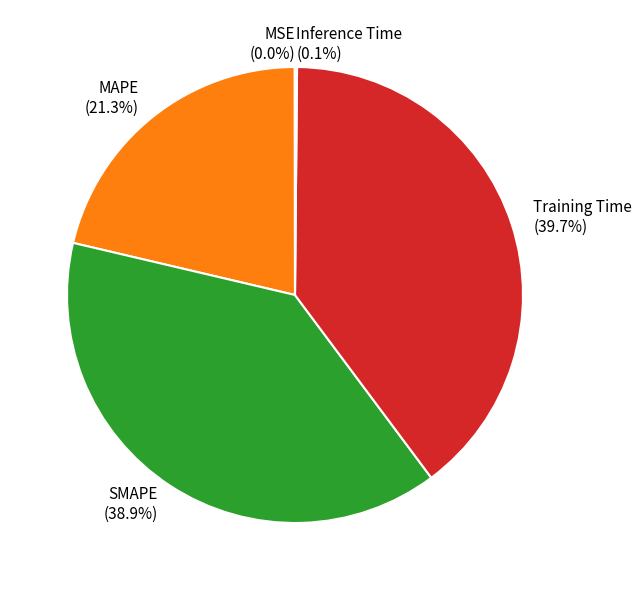

The Training Time slice represents 40% of the pie. True or false?

True